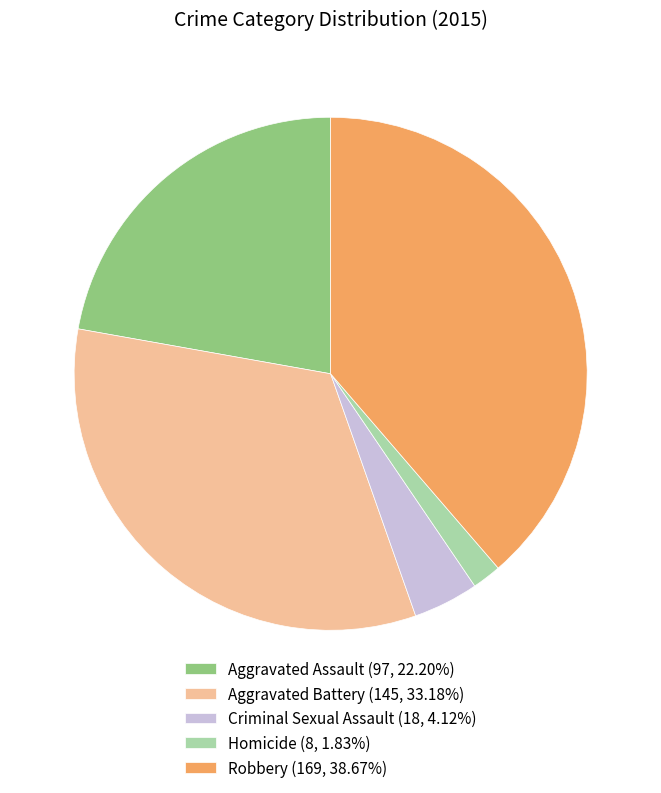

Does any single category account for the majority?

No